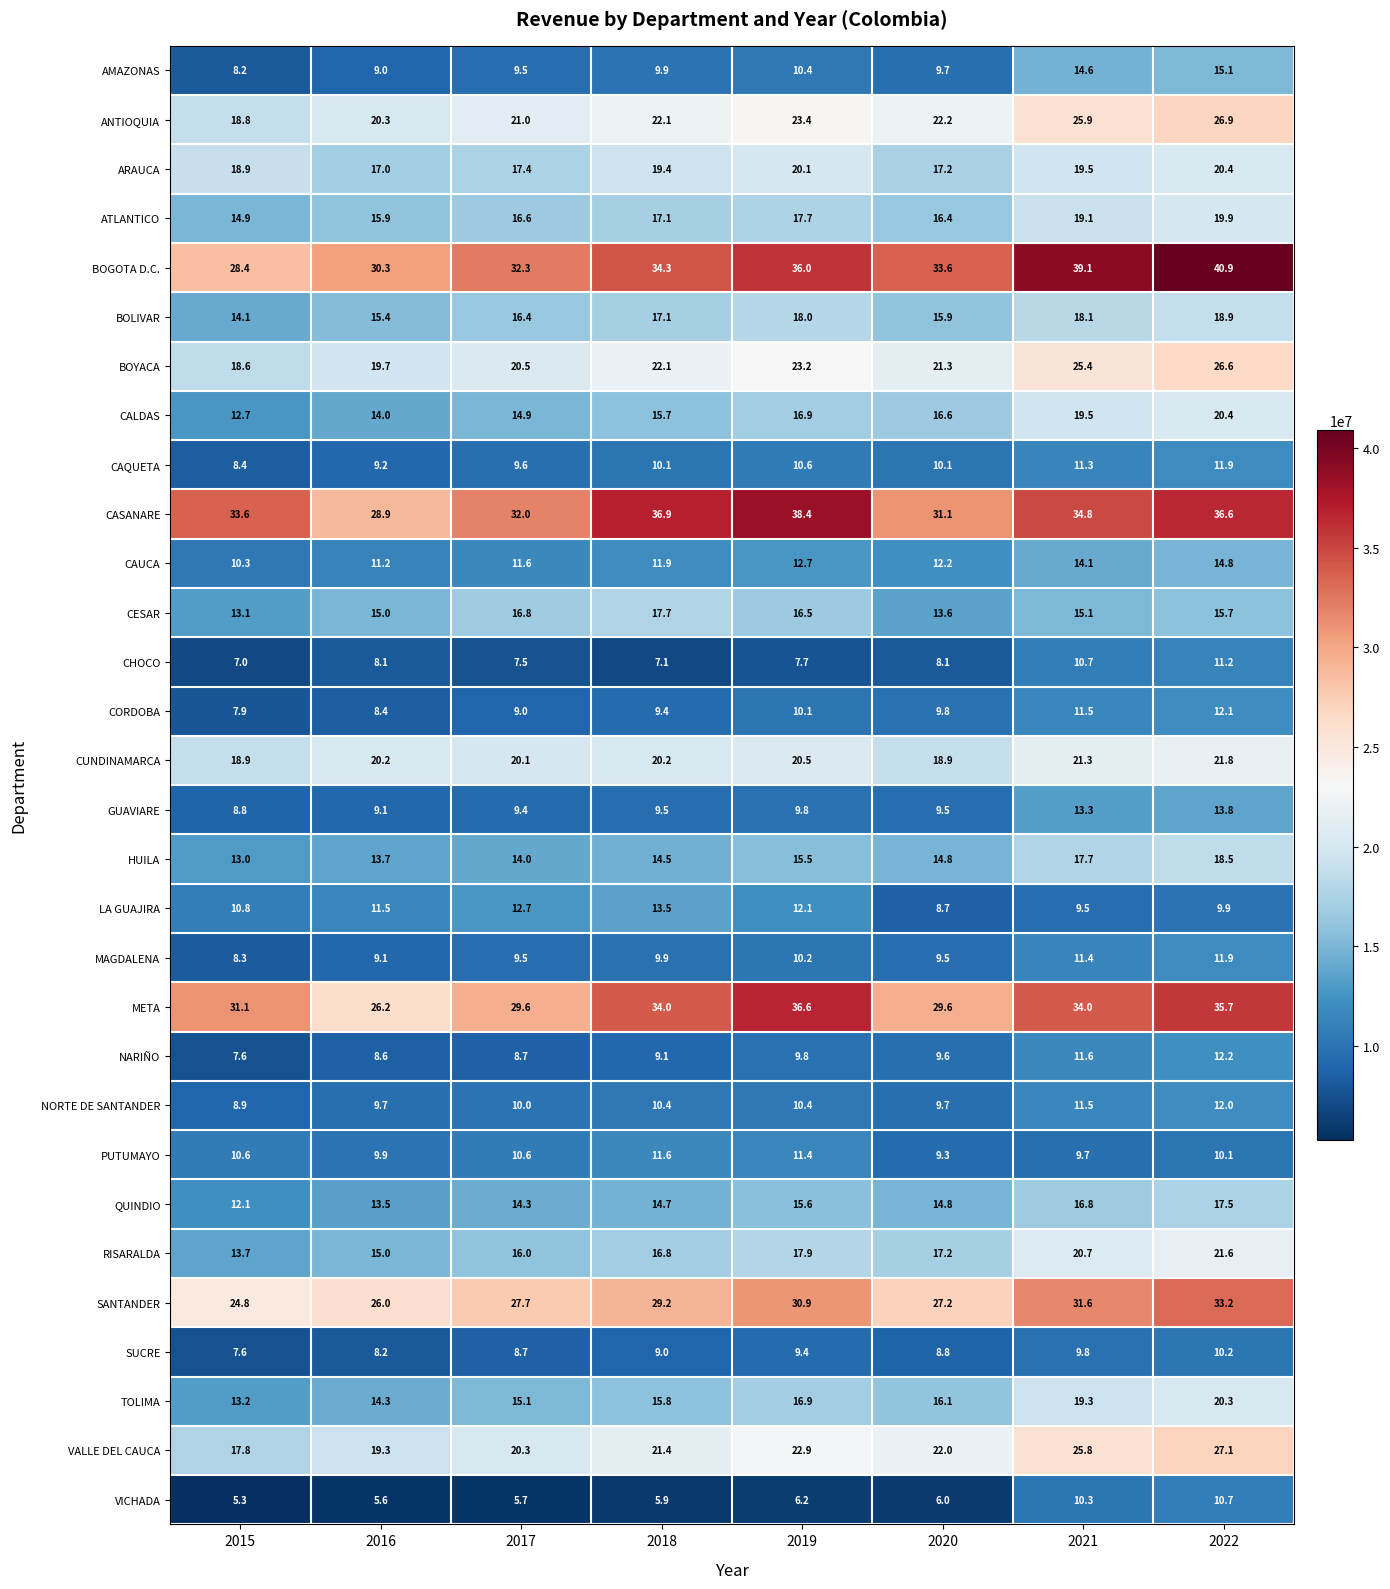

Is it true that HUILA equals 13.0 at 2015?

True